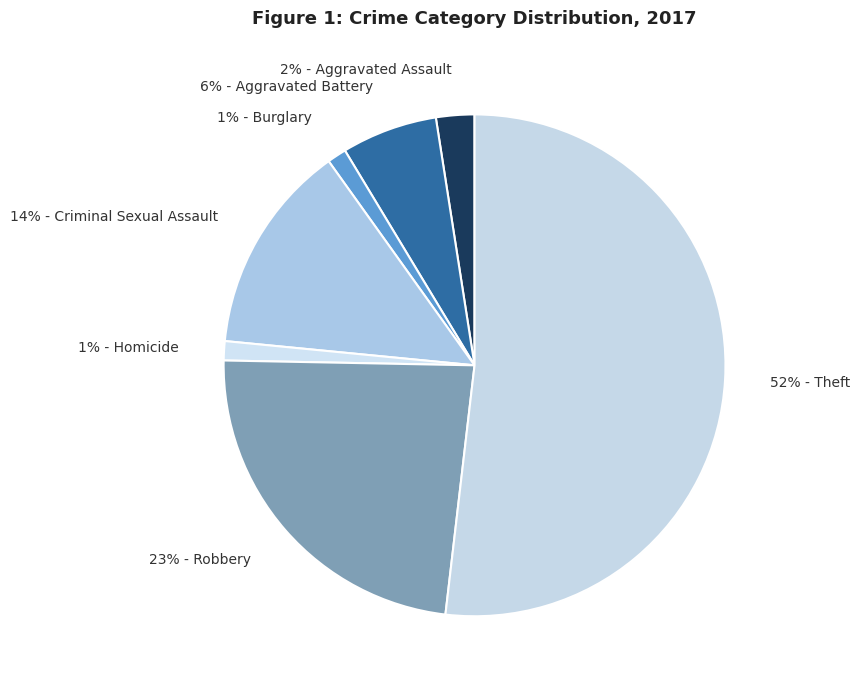

Which slice represents more than half of the pie?

52% - Theft